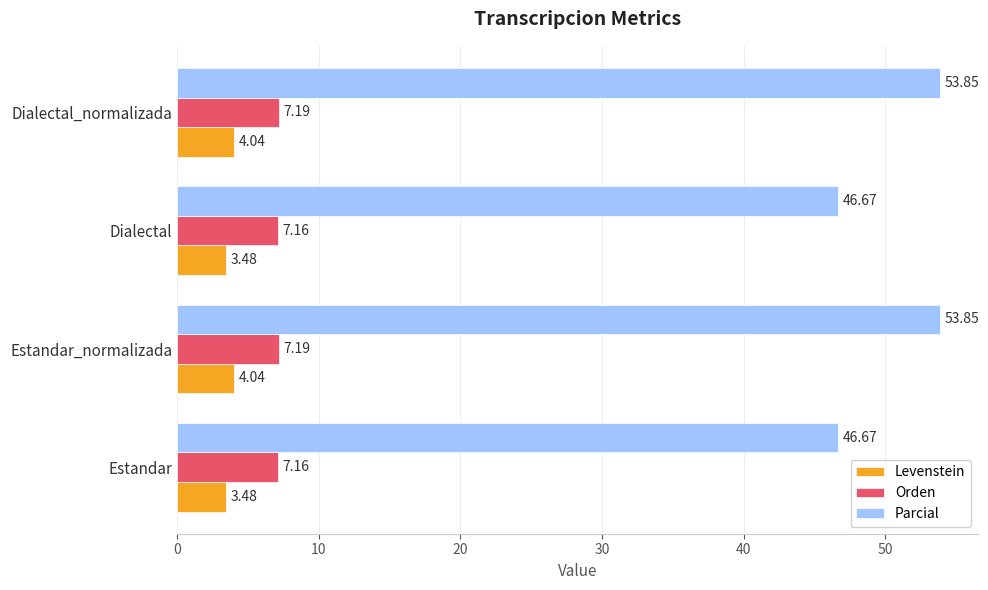

What is the sum of the Parcial values at Dialectal_normalizada and Dialectal?

100.5